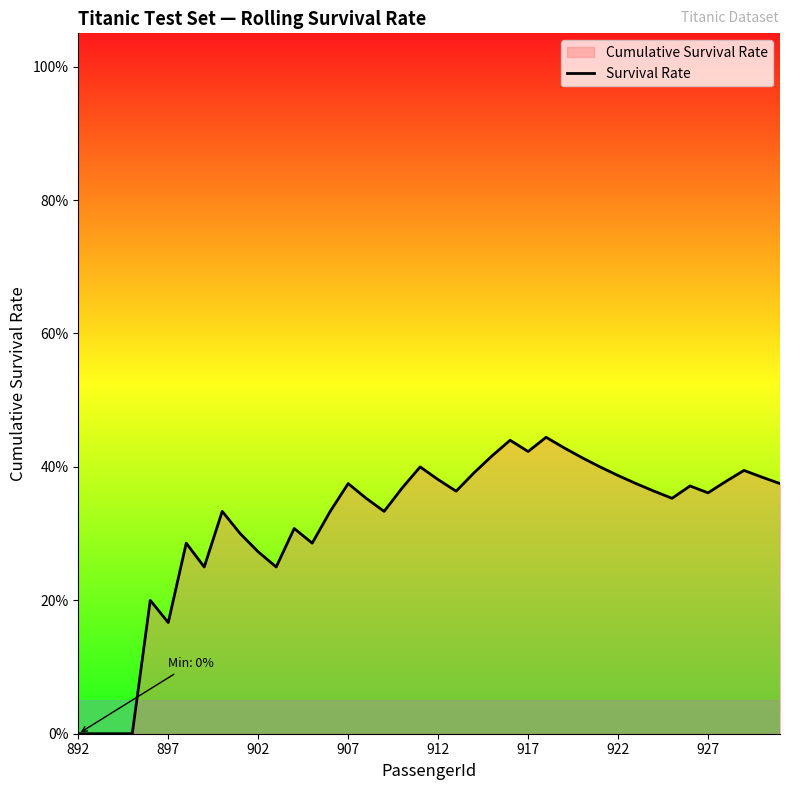

What is the maximum value shown in the chart?

0.4